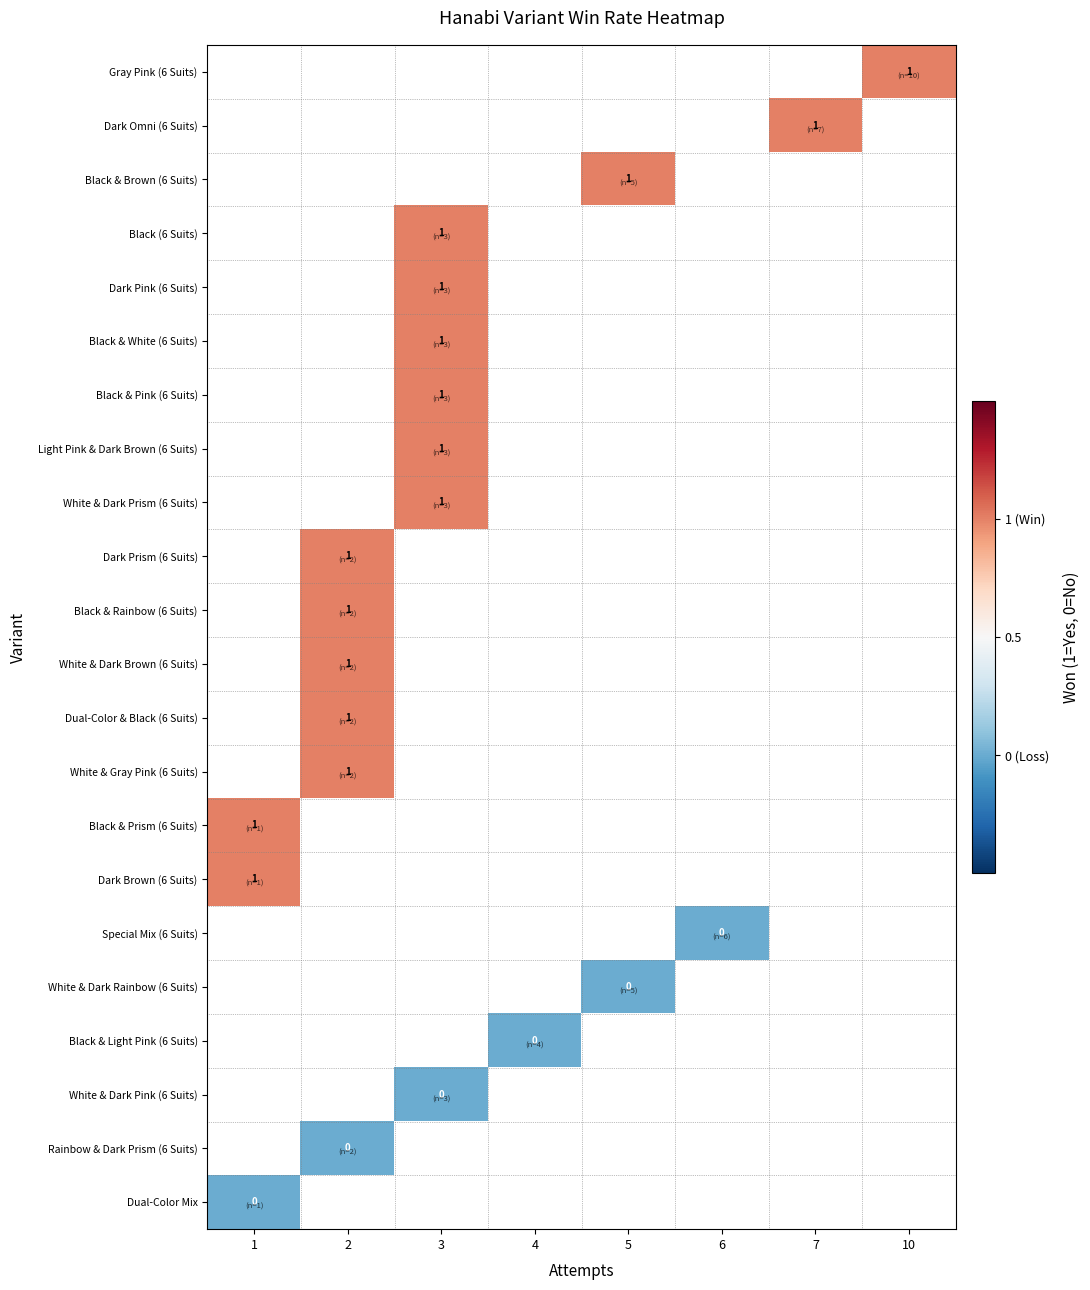

Which category has the highest value across all series?

10